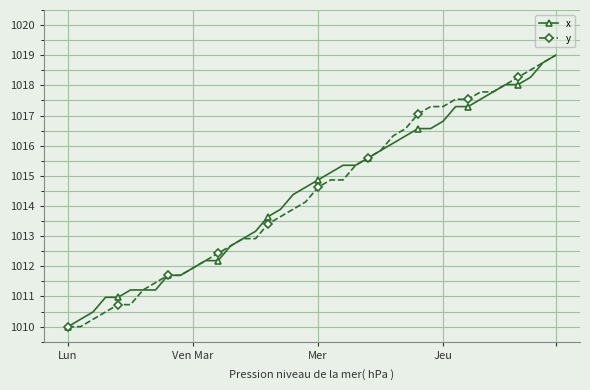

What is the maximum value for y?

1019.0